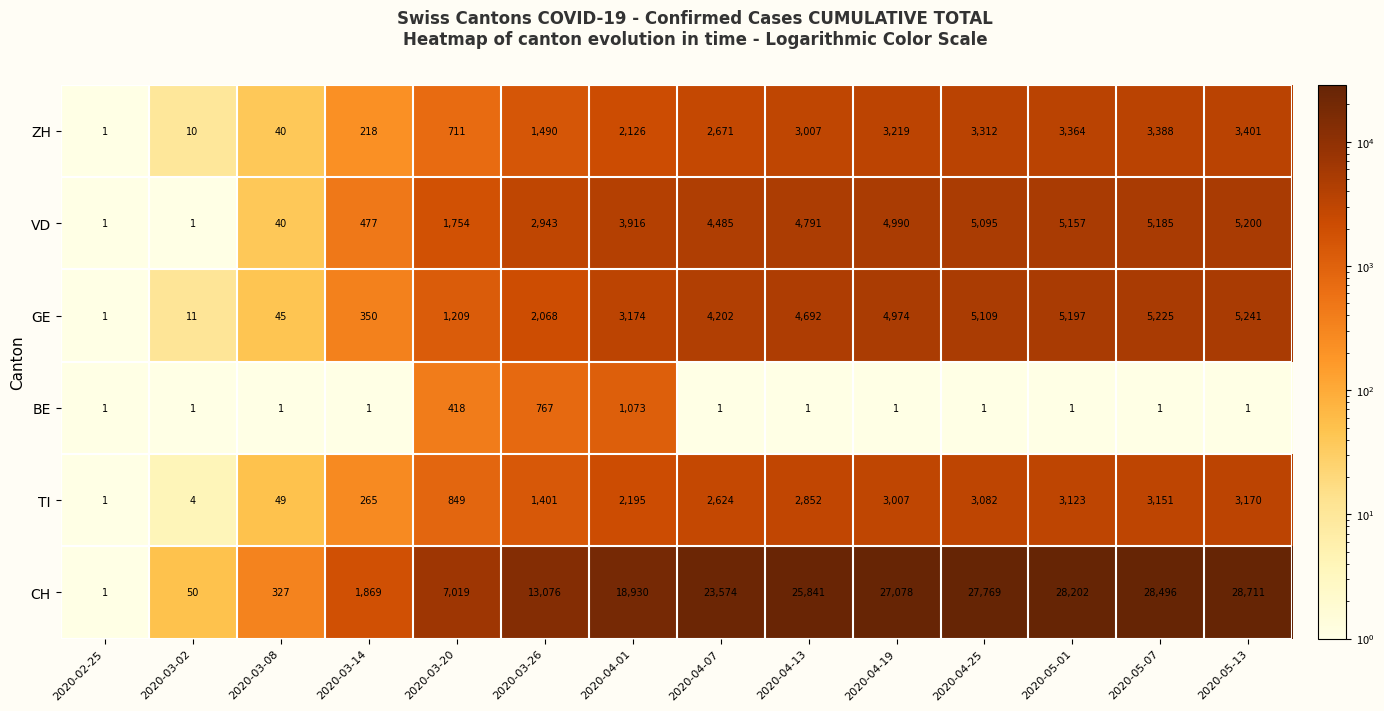

Which series has the largest total across all categories?

CH